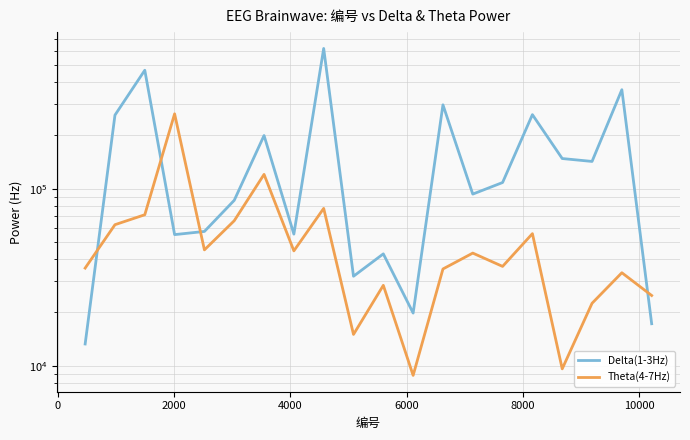

In Delta(1-3Hz), how many points are lower than both neighbors (excluding endpoints)?

6